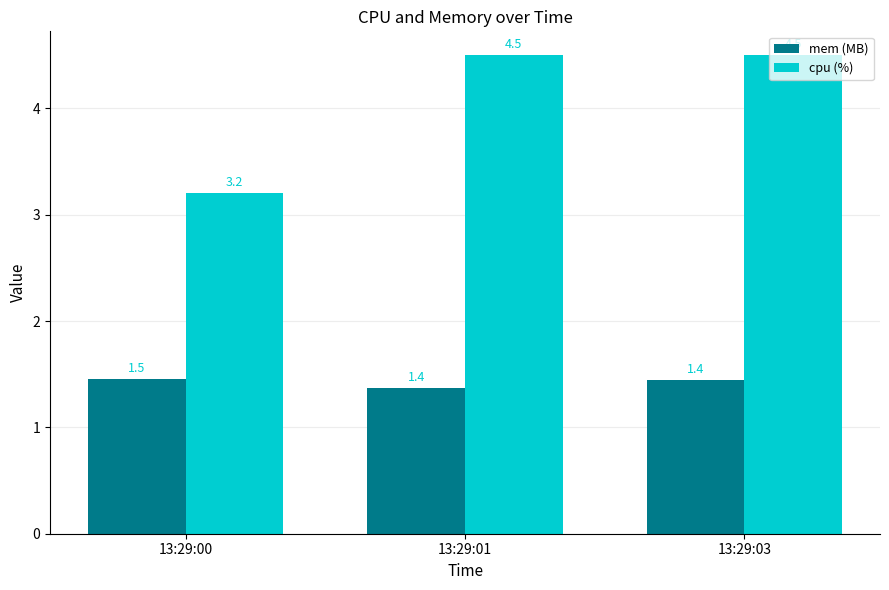

How many data points in cpu (%) are above 4?

2